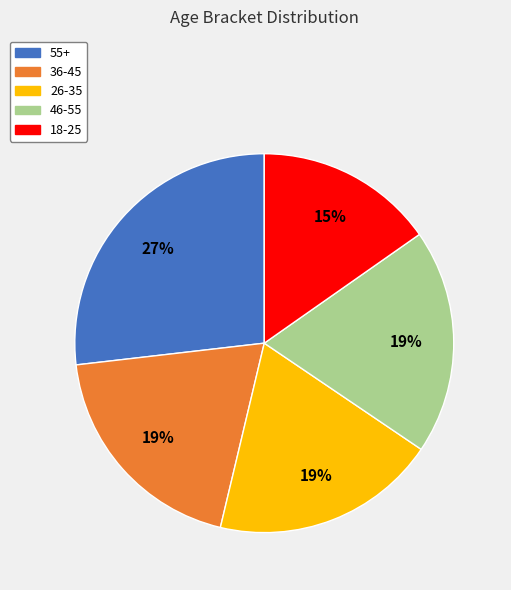

What percentage is the 55+ slice, to the nearest percent?

27%